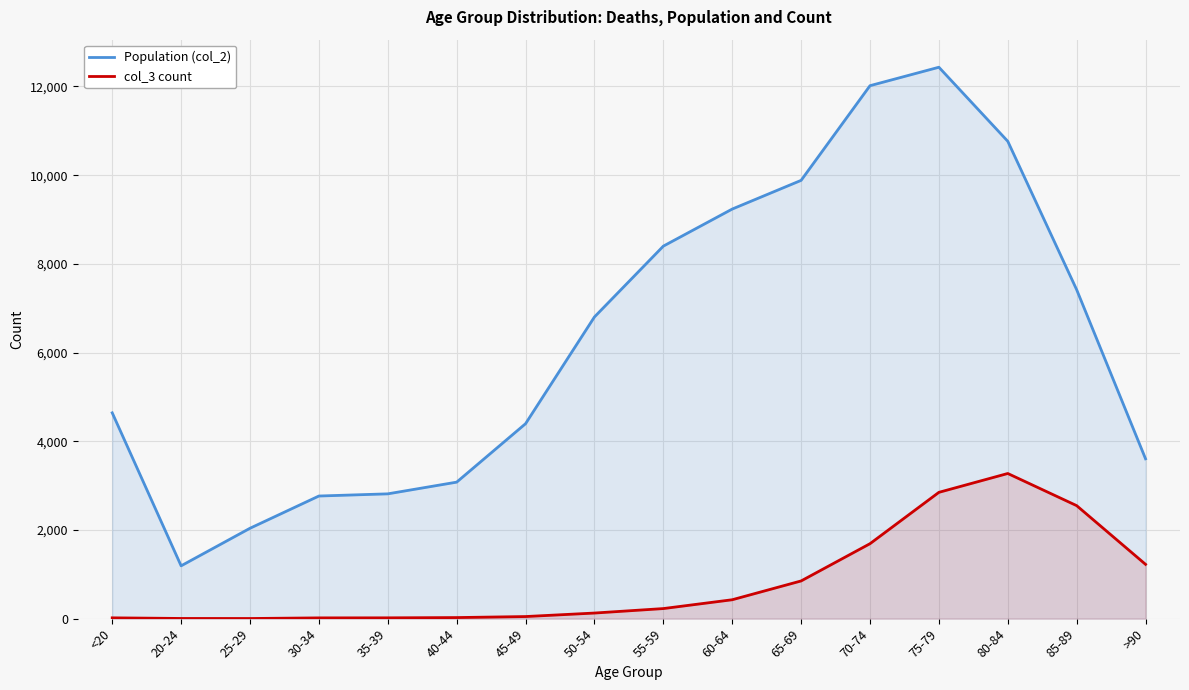

True or false: col_3 count and Population (col_2) cross at least once.

False